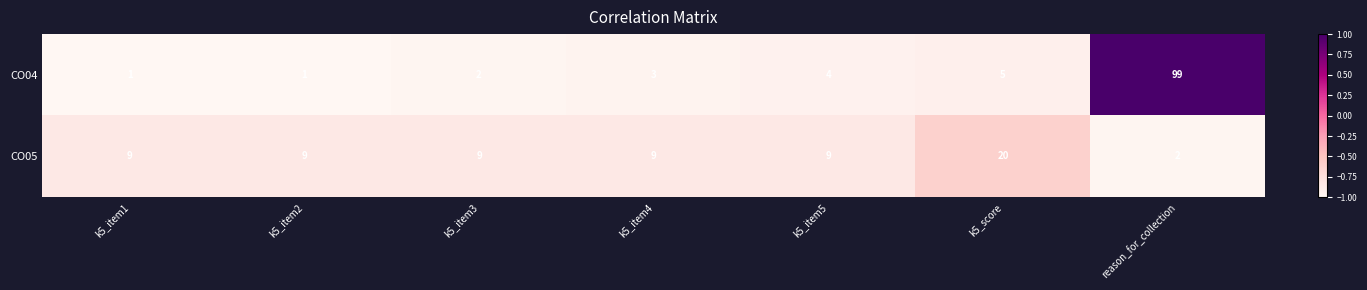

Reading left to right, what are all the values shown in this chart?

CO04: k5_item1=1	k5_item2=1	k5_item3=2	k5_item4=3	k5_item5=4	k5_score=5	reason_for_collection=99
CO05: k5_item1=9	k5_item2=9	k5_item3=9	k5_item4=9	k5_item5=9	k5_score=20	reason_for_collection=2